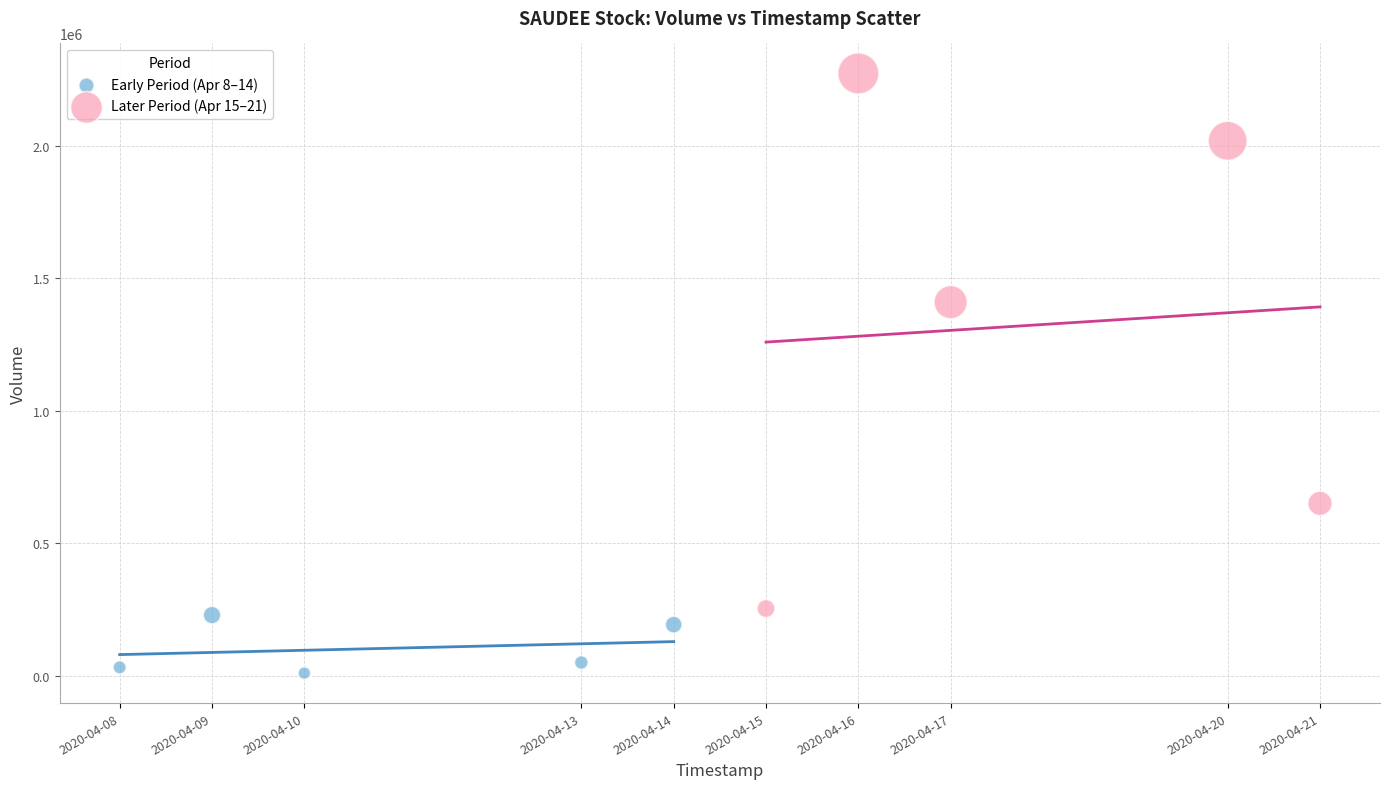

Which series reaches the maximum Y coordinate?

Later Period (Apr 15–21)